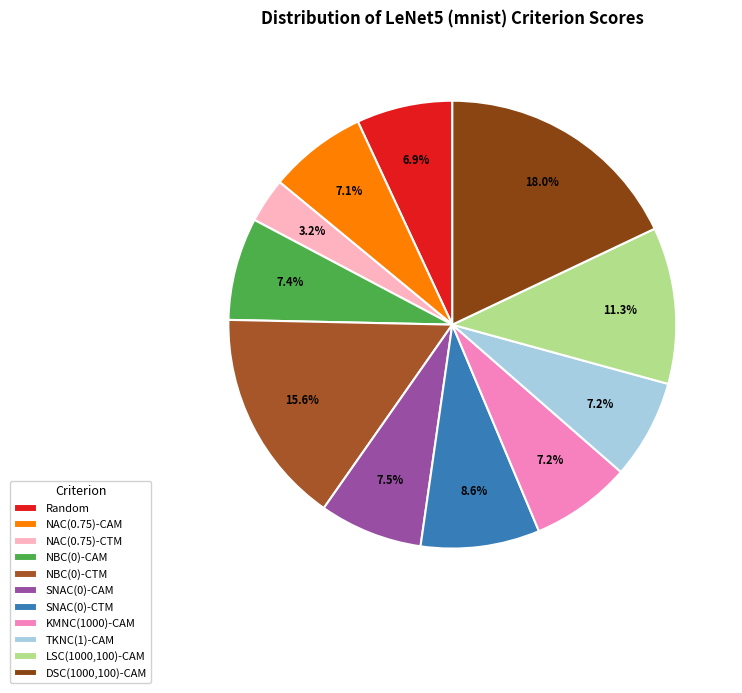

Which category has the biggest portion of the pie?

DSC(1000,100)-CAM